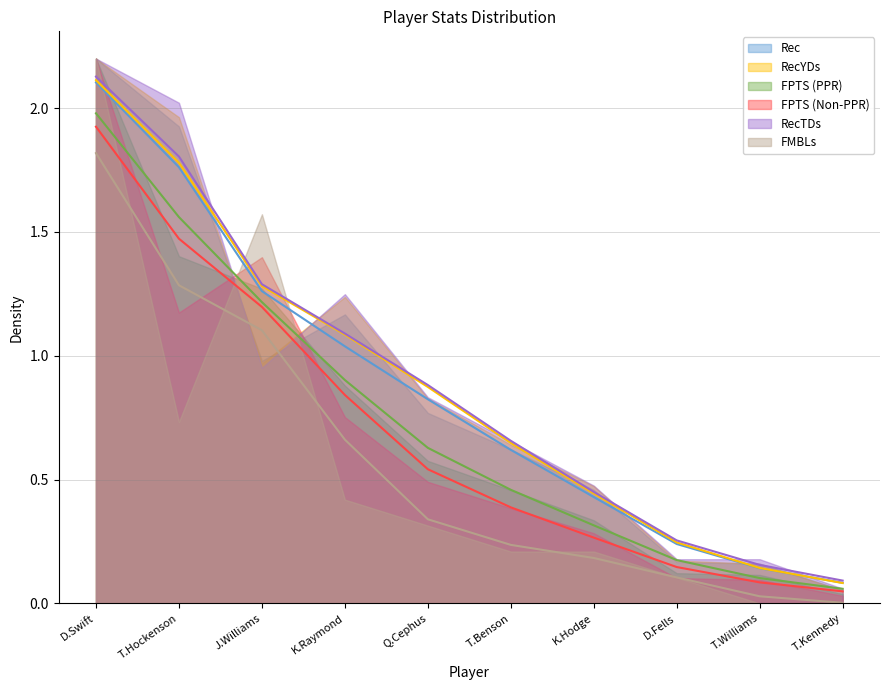

Which category has the highest value across all series?

D.Swift